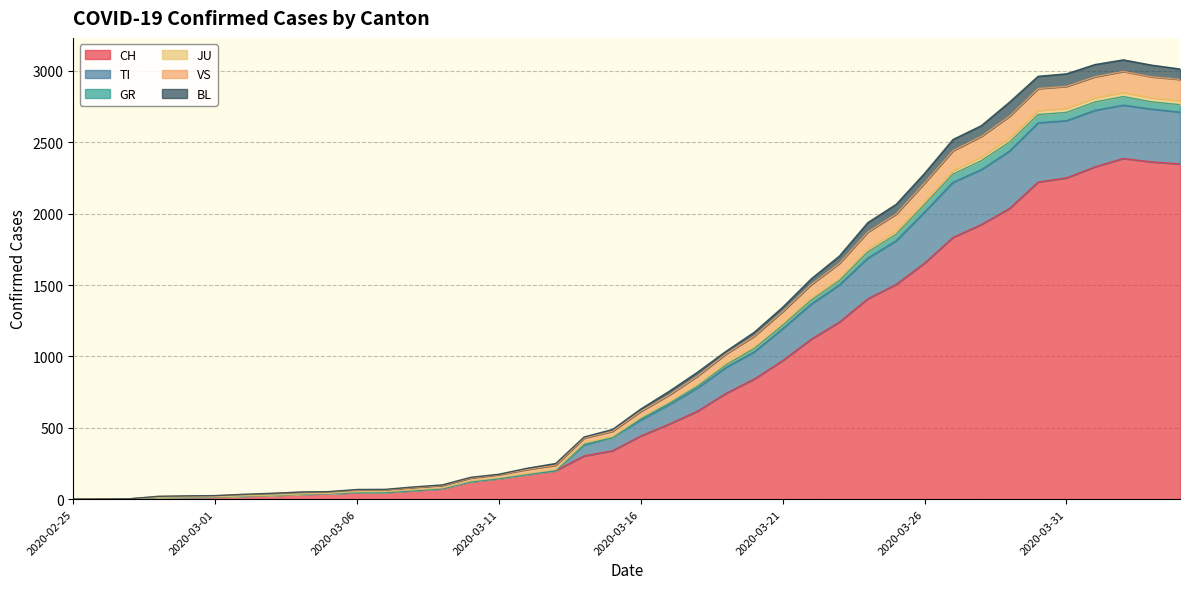

Rank the series at 2020-02-27 from lowest to highest value.

CH, VS, BL, TI, GR, JU